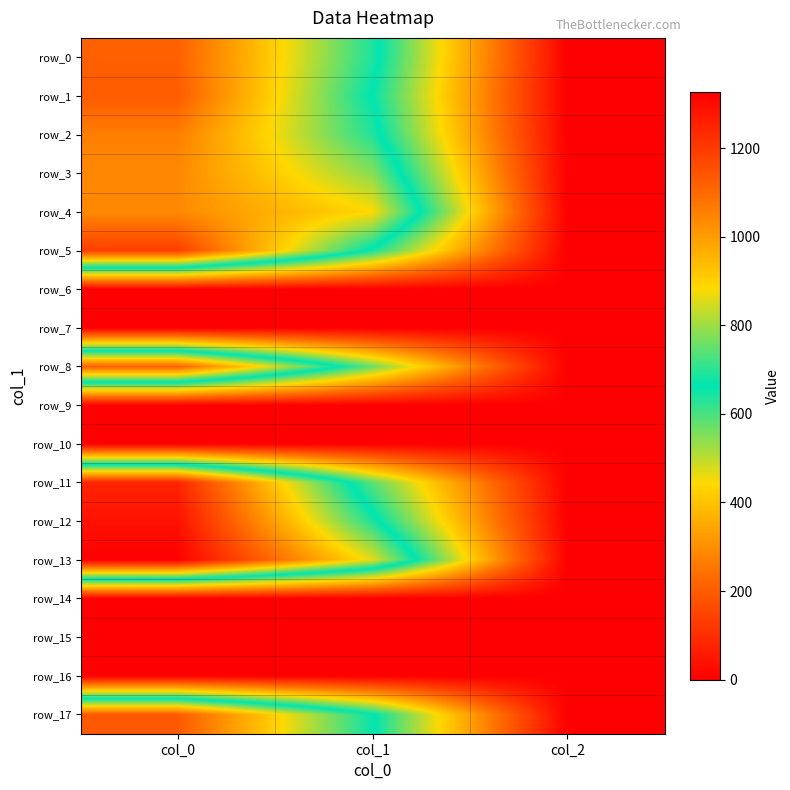

Which series has the widest spread of values?

row_13